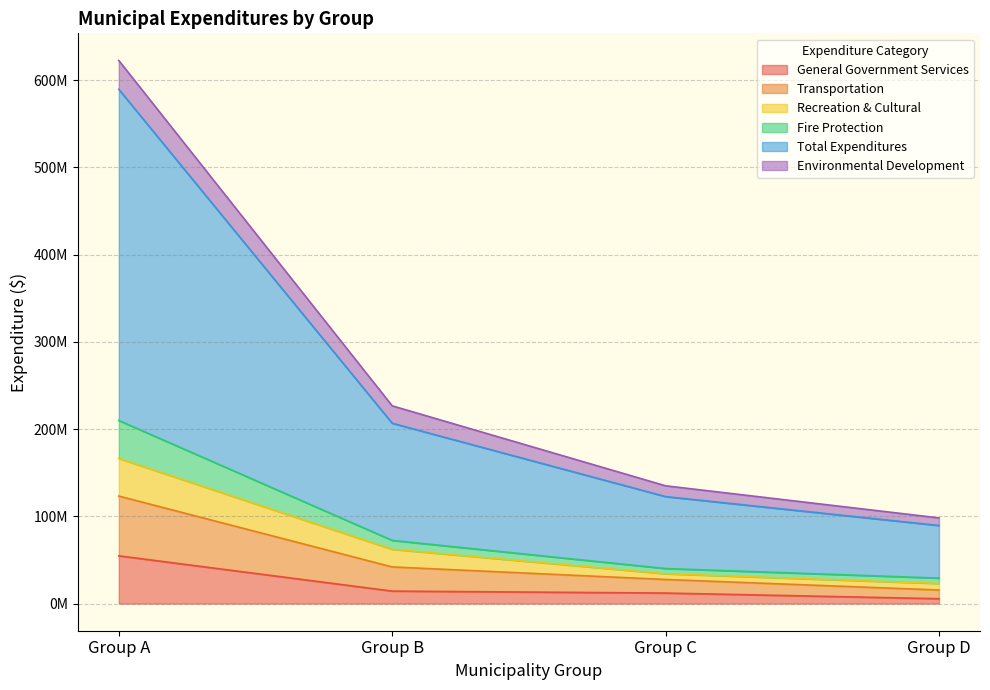

What are all the series names shown in the legend?

General Government Services, Transportation, Recreation & Cultural, Fire Protection, Total Expenditures, Environmental Development